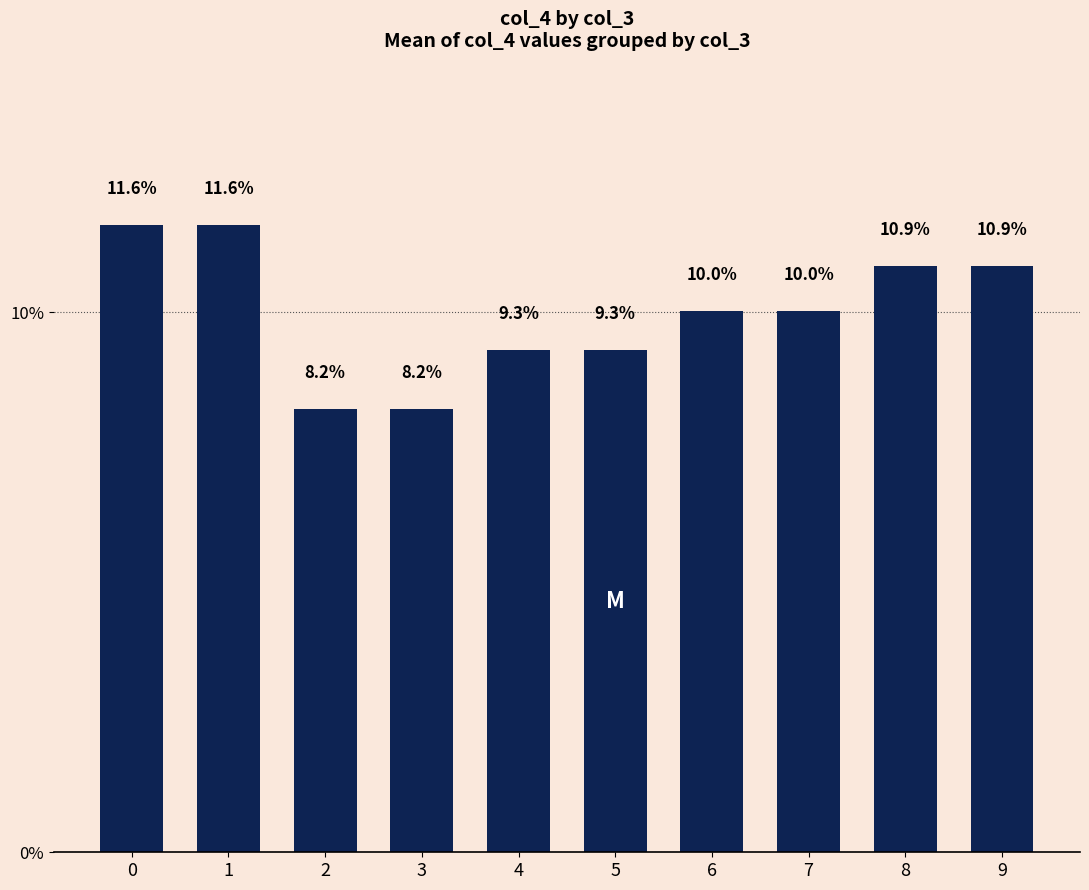

What is the difference between the maximum and minimum values?

3.4